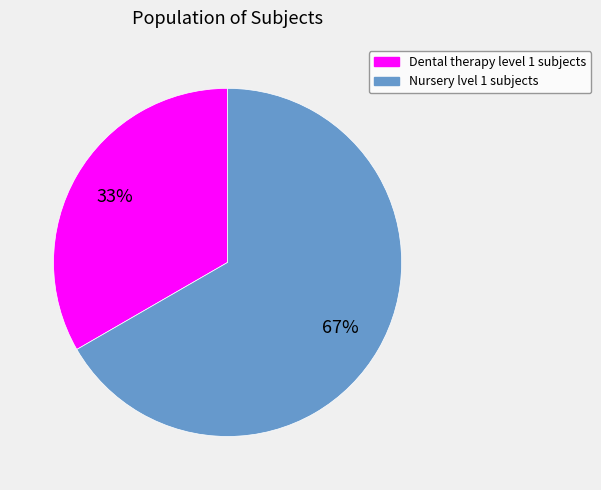

Which category has the smallest portion of the pie?

Dental therapy level 1 subjects